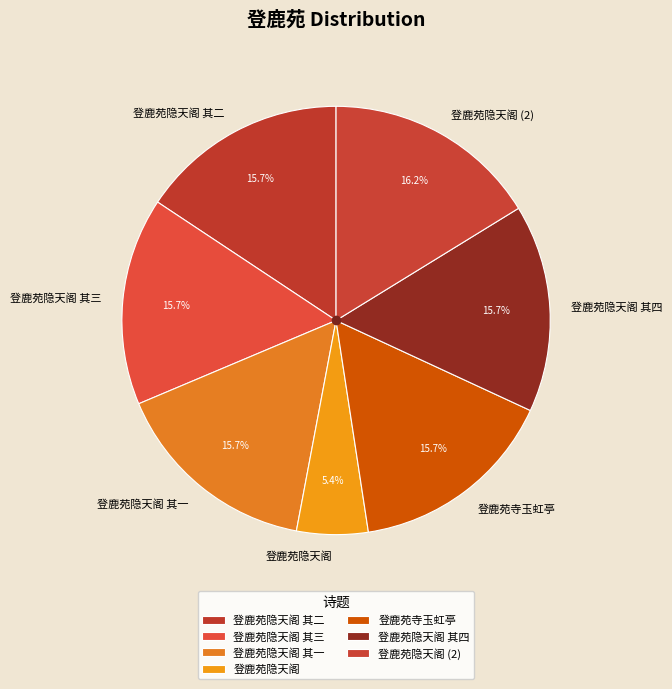

How much of the chart is everything except 登鹿苑隐天阁 其二?

84.3%